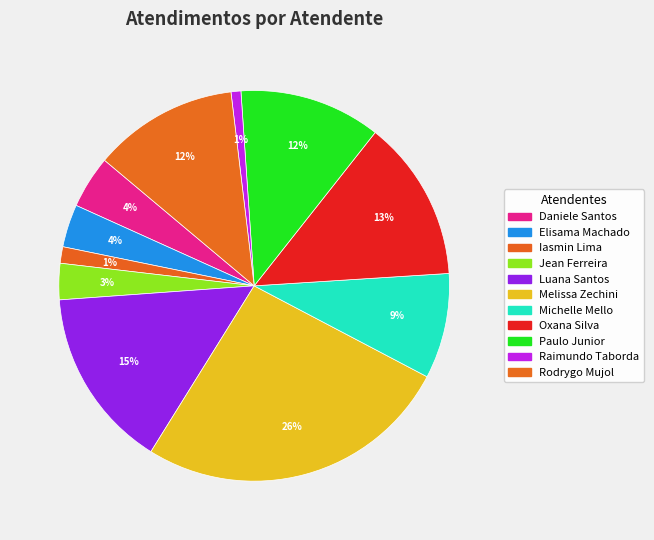

How many slices are in this pie chart?

11